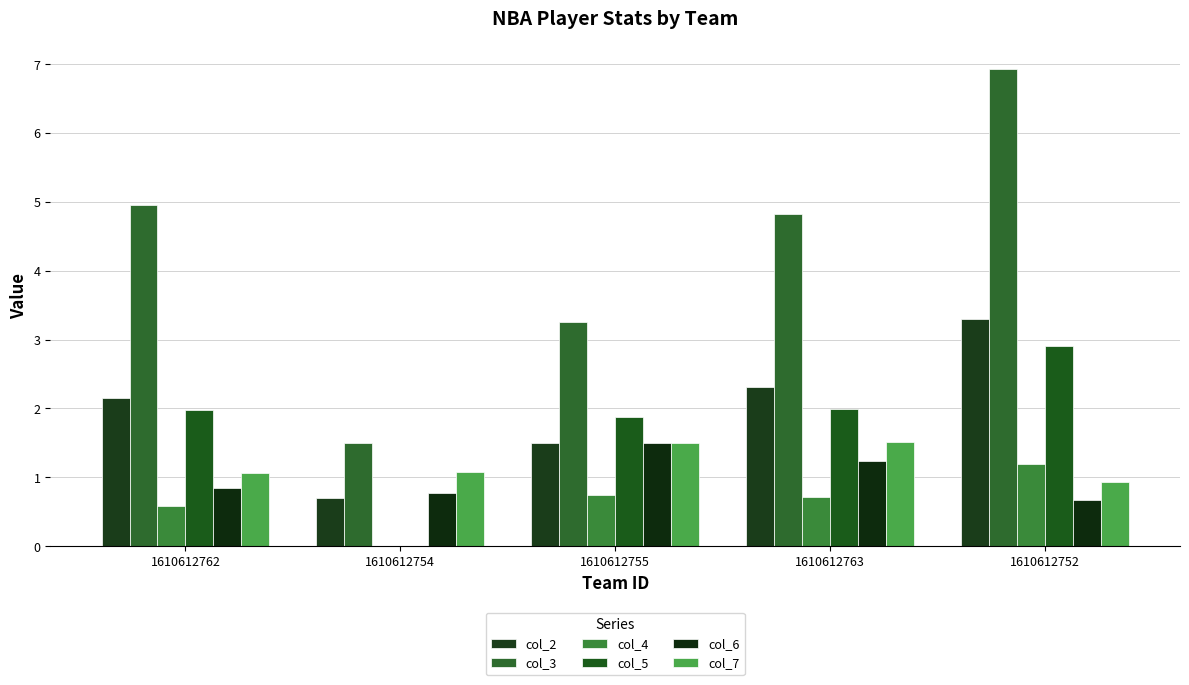

Where is col_5 nearest to the value 1?

1610612755